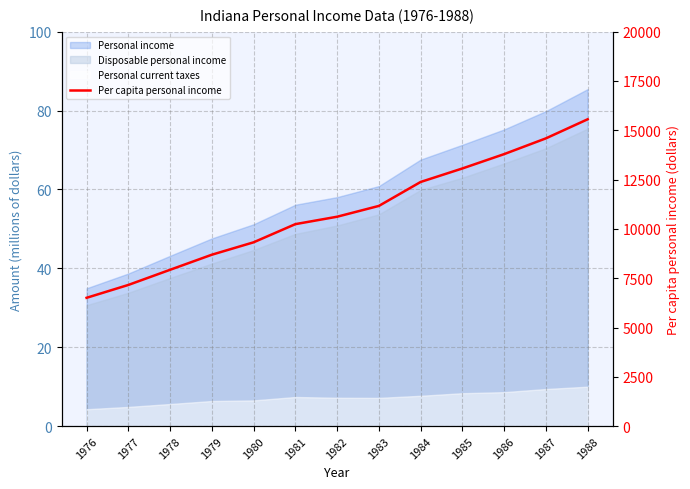

The value at 1980 is 9321. True or false?

True